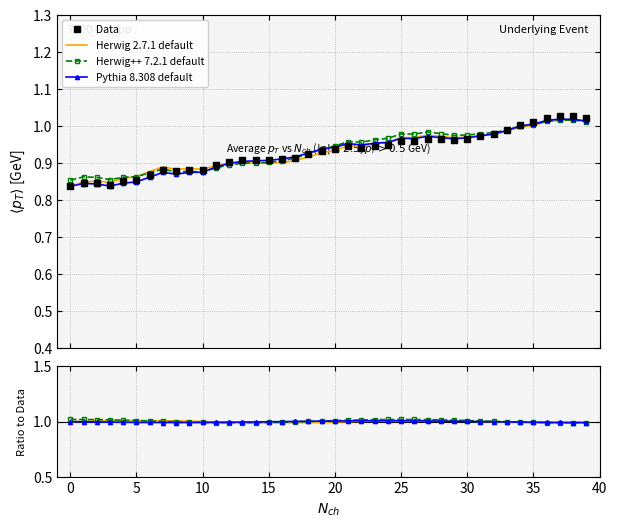

What is the label of the 14th point from the left?

13